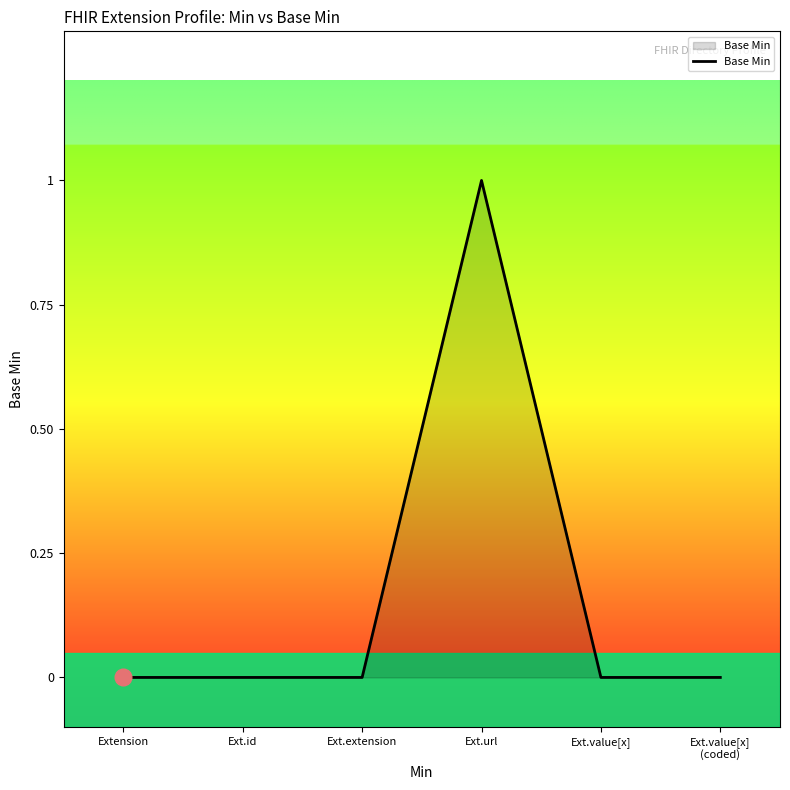

Count the values in the range 0 to 1.

6